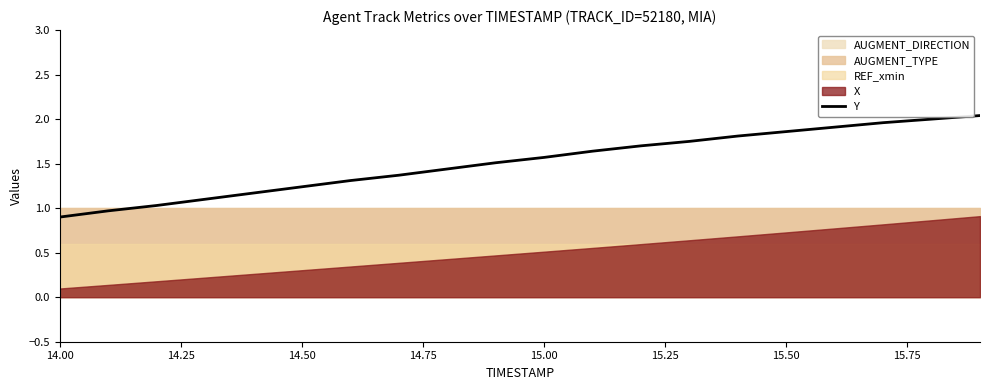

What is the difference between the maximum and minimum values?

1.1